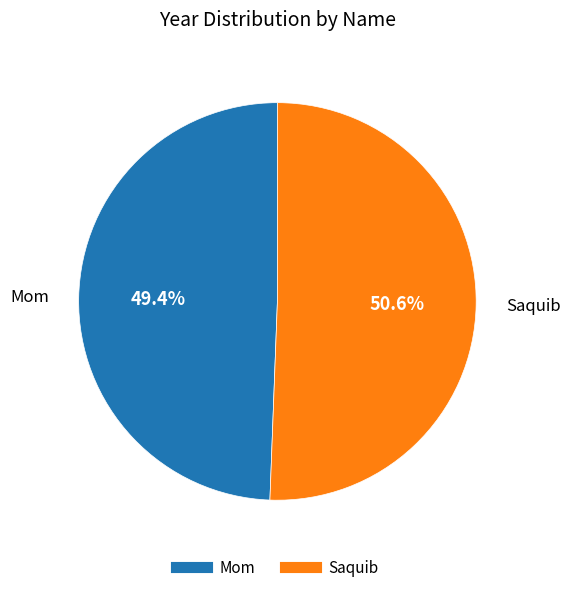

To the nearest percent, what is the combined percentage of Mom and Saquib?

100%